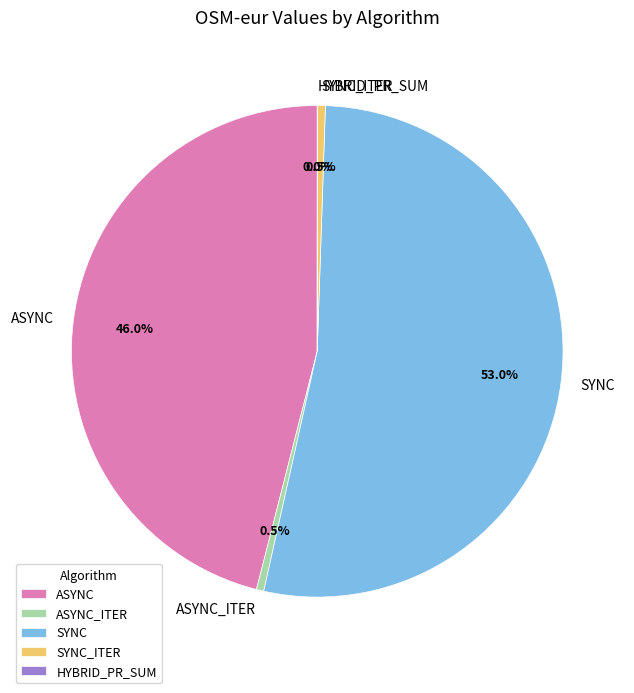

Combined, do ASYNC_ITER and SYNC_ITER account for over 50%?

No